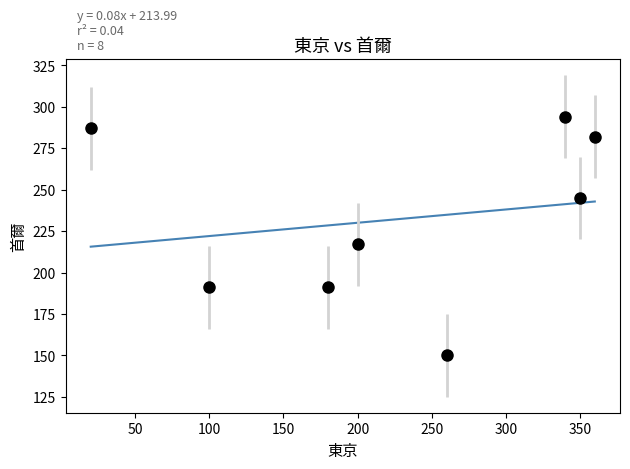

What is the difference between the maximum and minimum values?

27.3